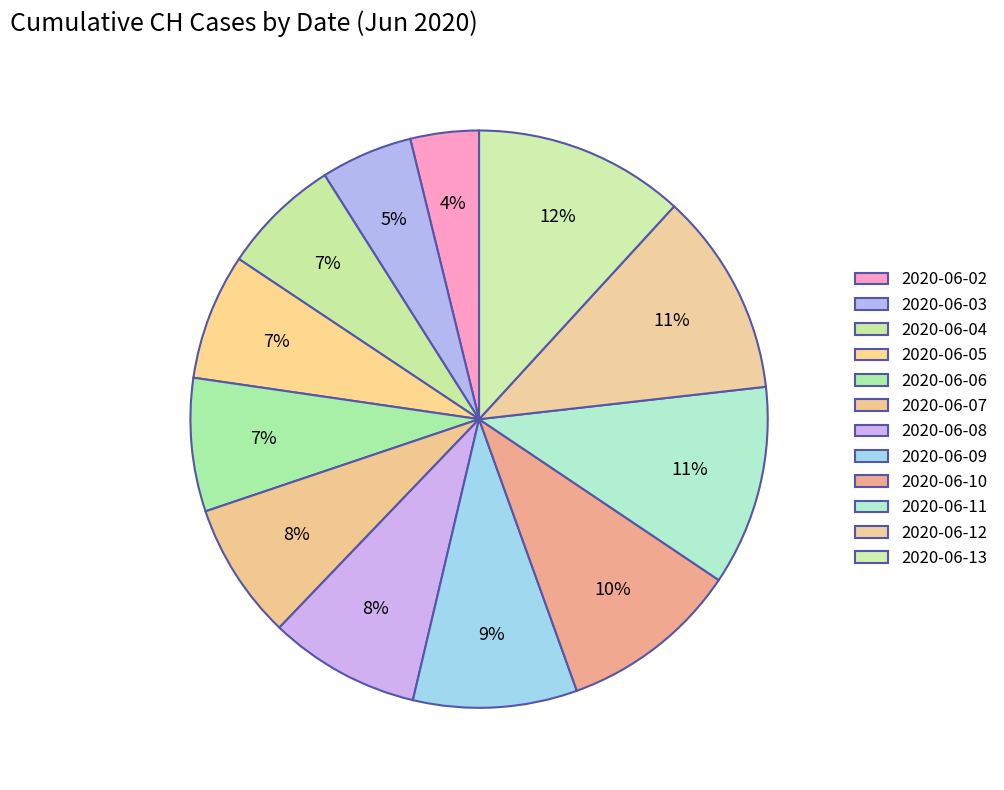

The 2020-06-07 slice represents 19% of the pie. True or false?

False